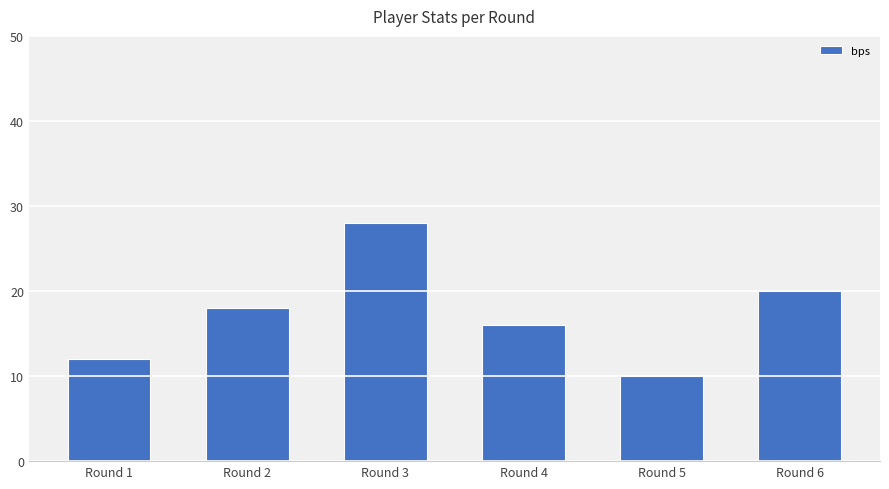

Rank the categories by value from highest to lowest.

Round 3, Round 6, Round 2, Round 4, Round 1, Round 5